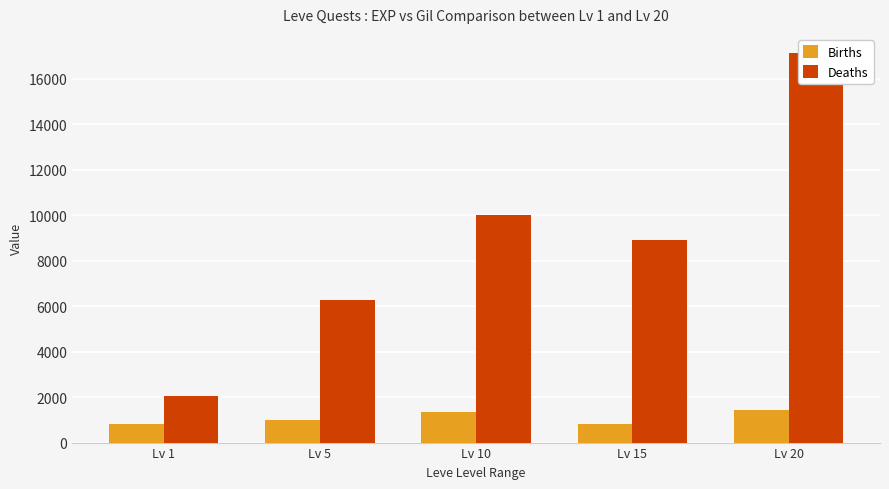

What is the approximate value of Deaths at Lv 15, to the nearest 100?

8900